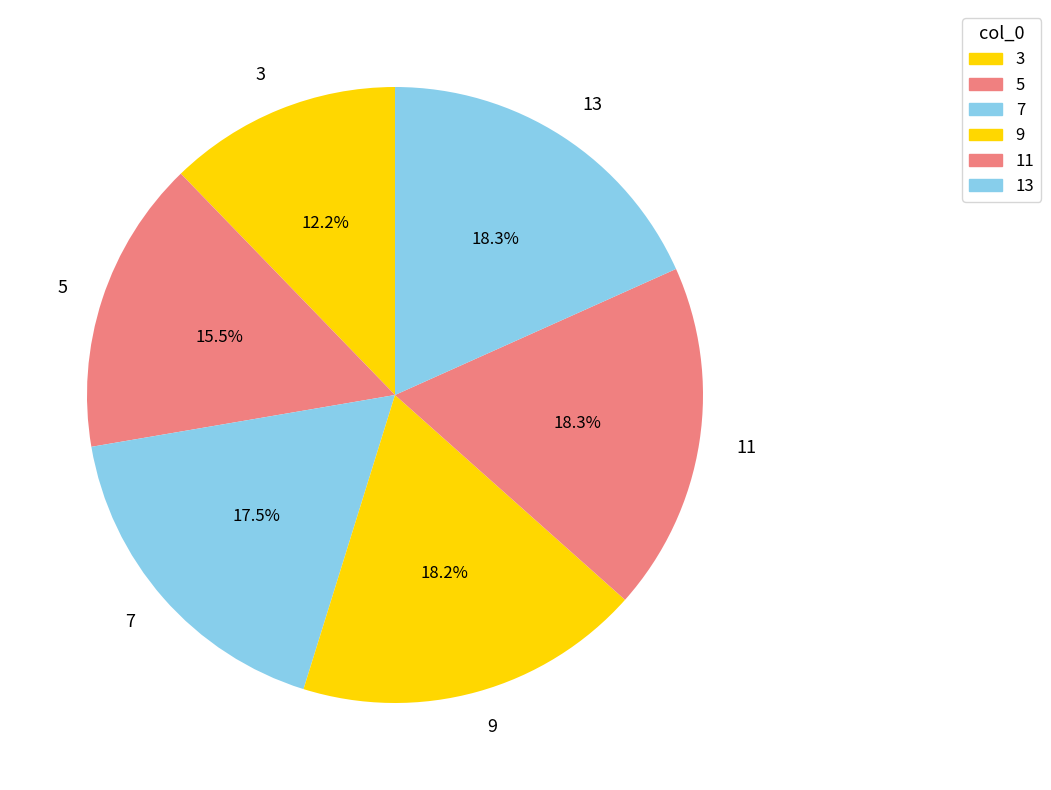

What is the smallest slice in the pie chart?

3